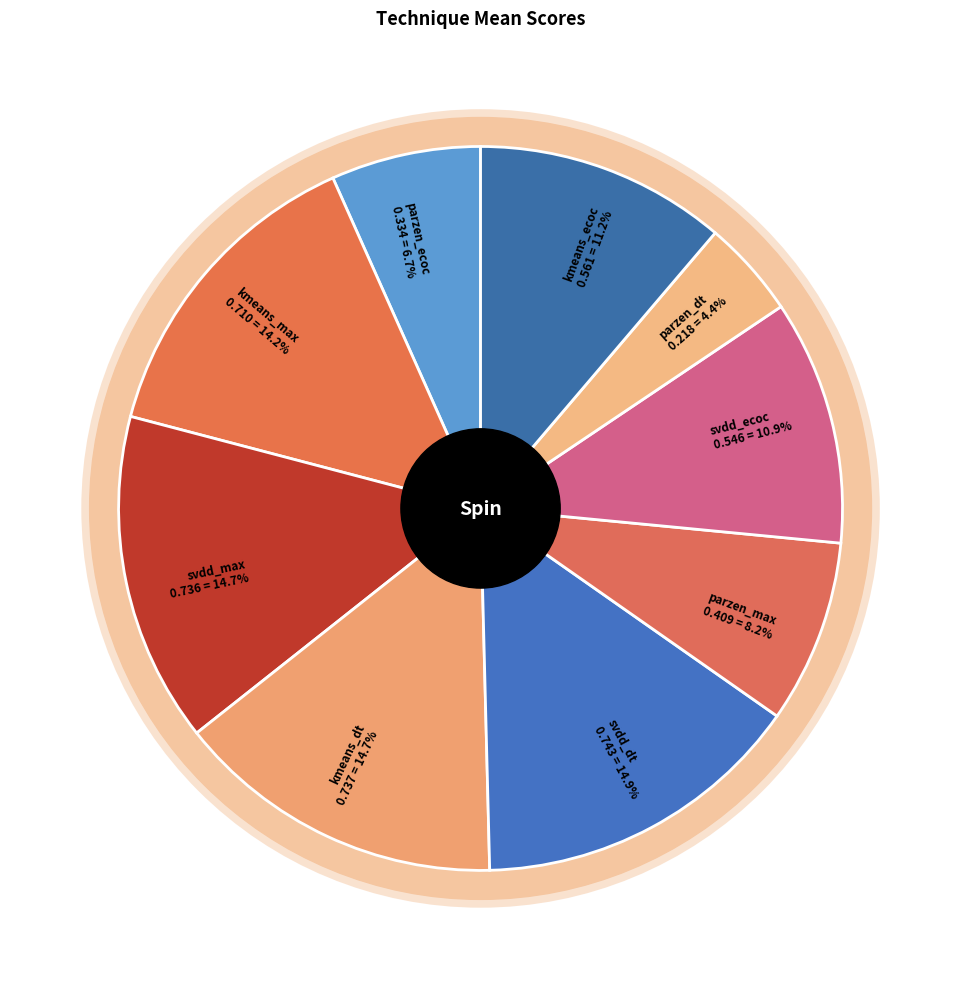

Does kmeans_ecoc_agg account for over 50% of the chart?

No